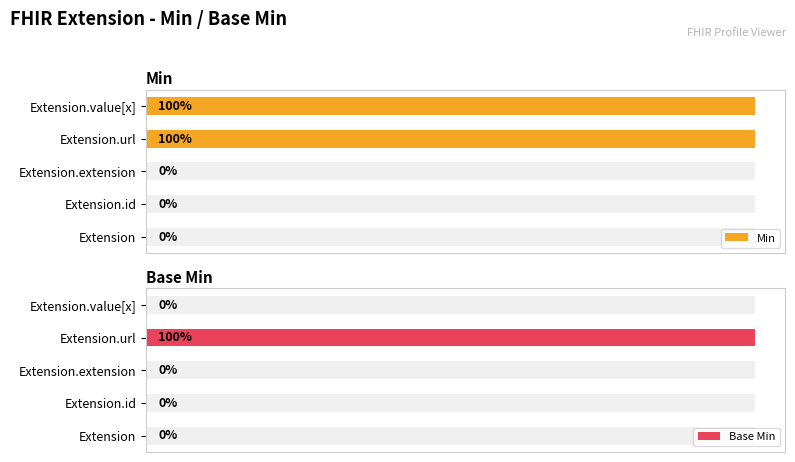

How many values in the Min series exceed 0?

2